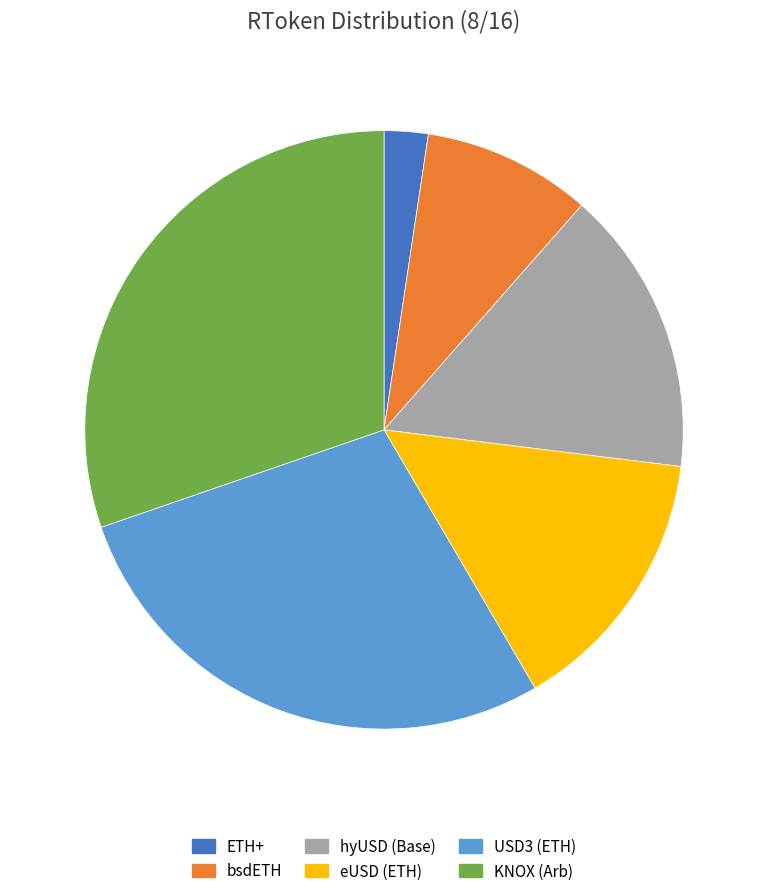

Is ETH+ the majority of the pie?

No